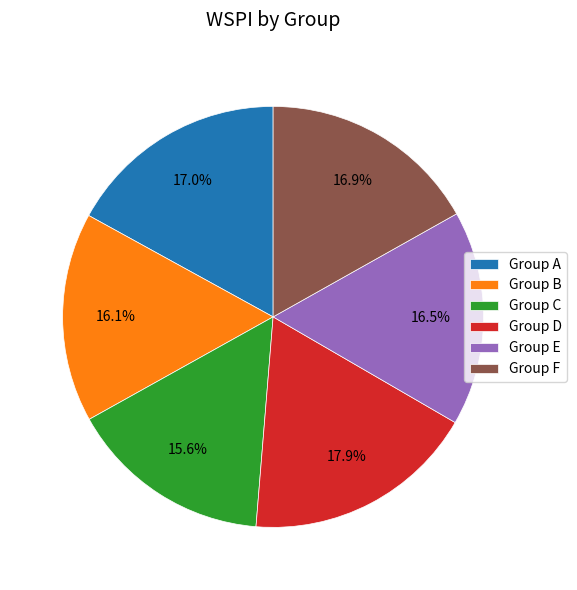

Do Group C and Group E together represent more than half of the pie?

No